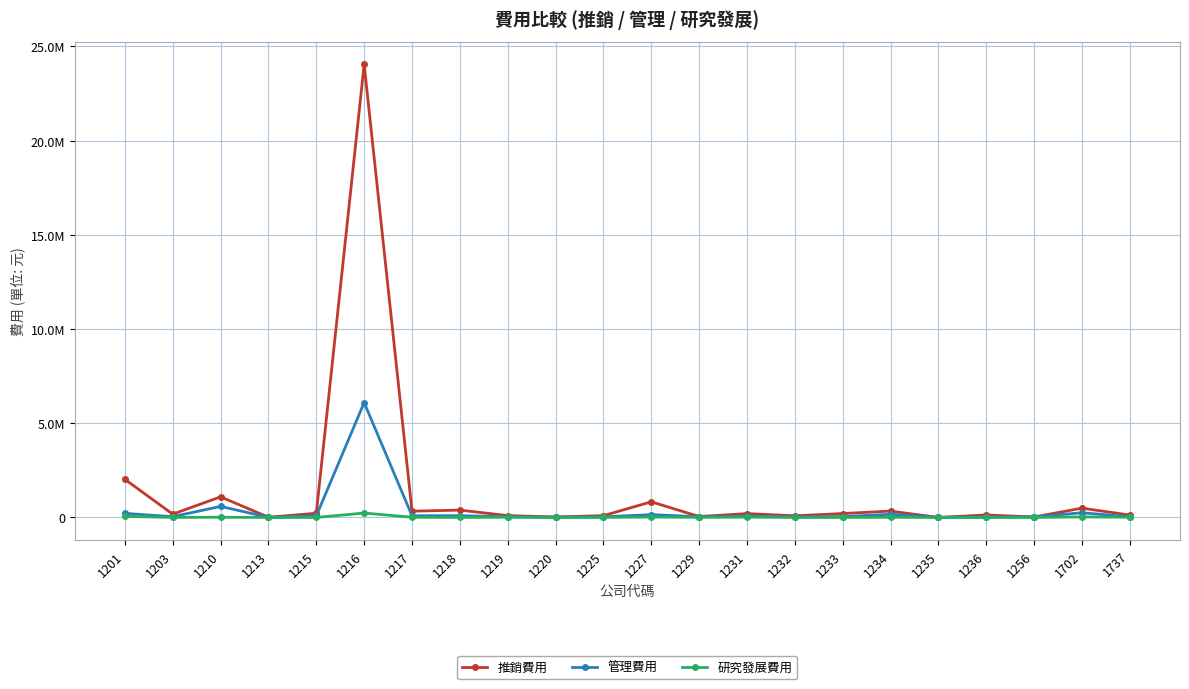

Does the chart have visible grid lines?

Yes